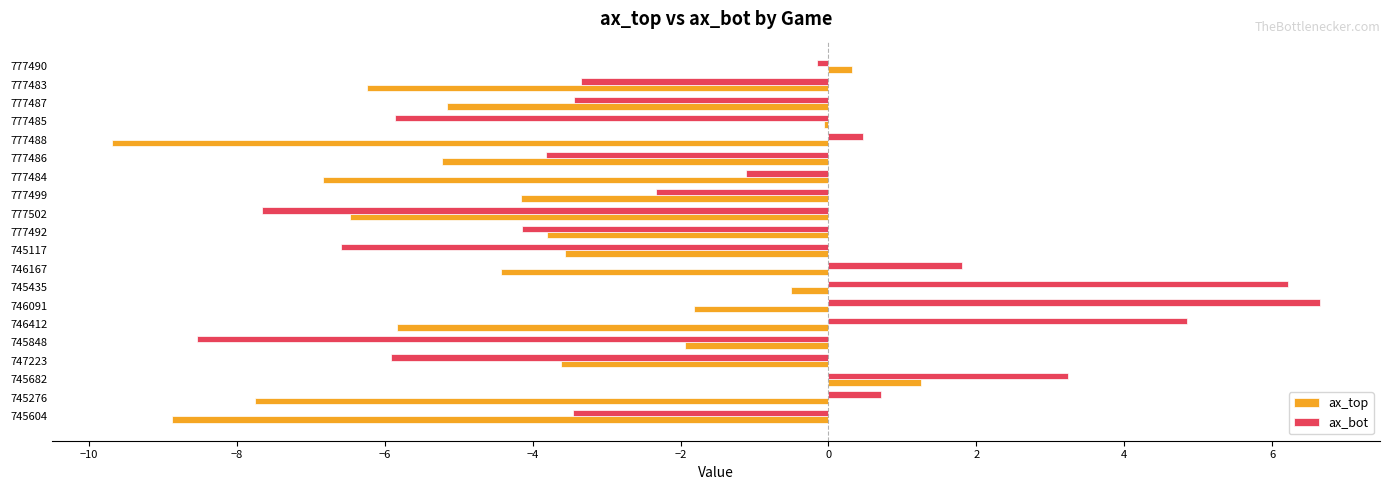

Which series has the widest spread of values?

ax_bot